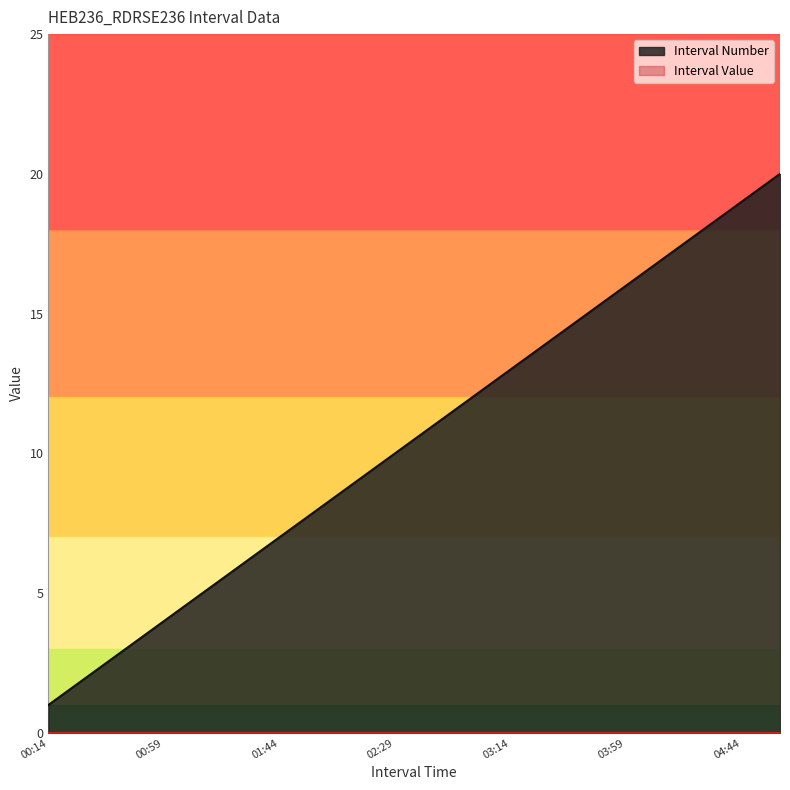

Which series has the widest spread of values?

Interval Number